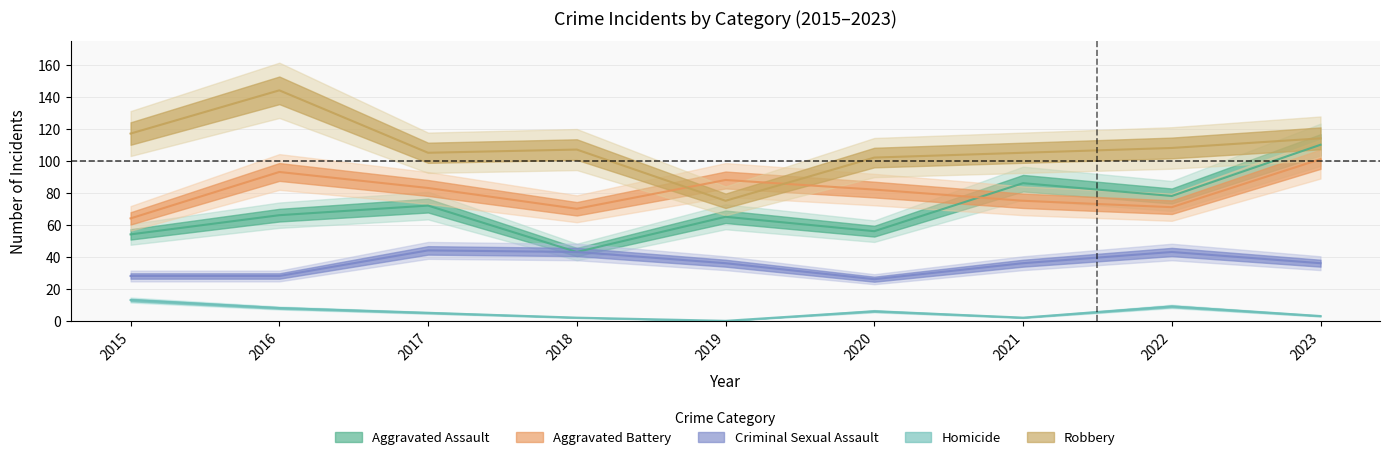

What is the difference between the maximum and minimum values in the Criminal Sexual Assault series?

18